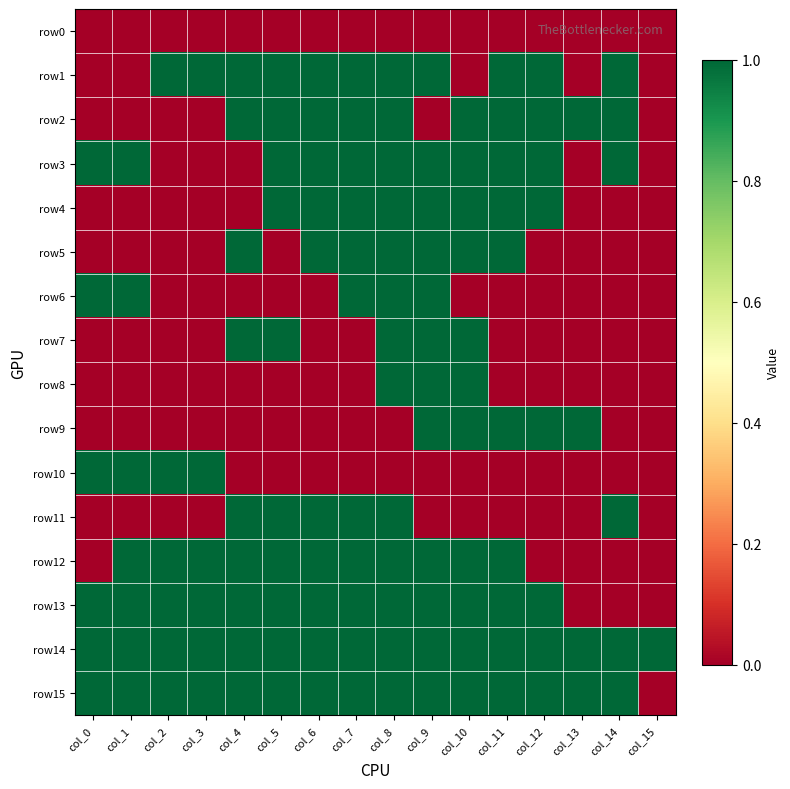

Rank the series at col_8 from lowest to highest value.

row0, row9, row10, row1, row2, row3, row4, row5, row6, row7, row8, row11, row12, row13, row14, row15